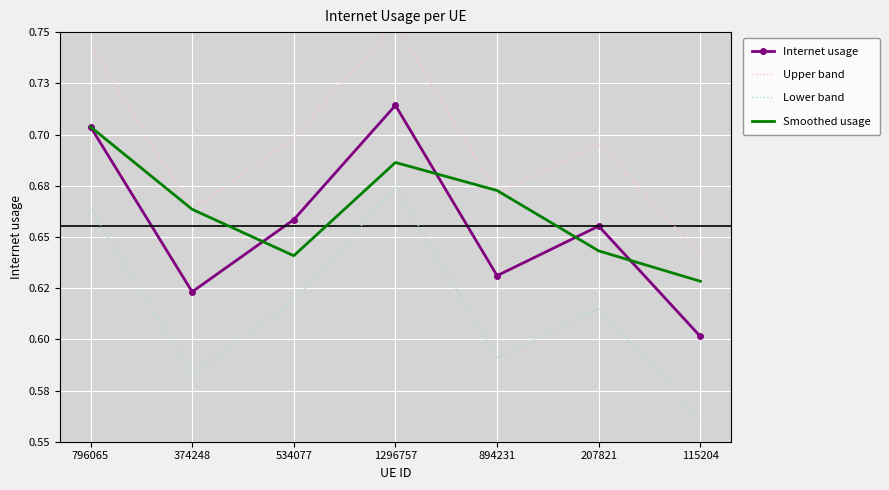

What is the maximum value shown in the chart?

0.8